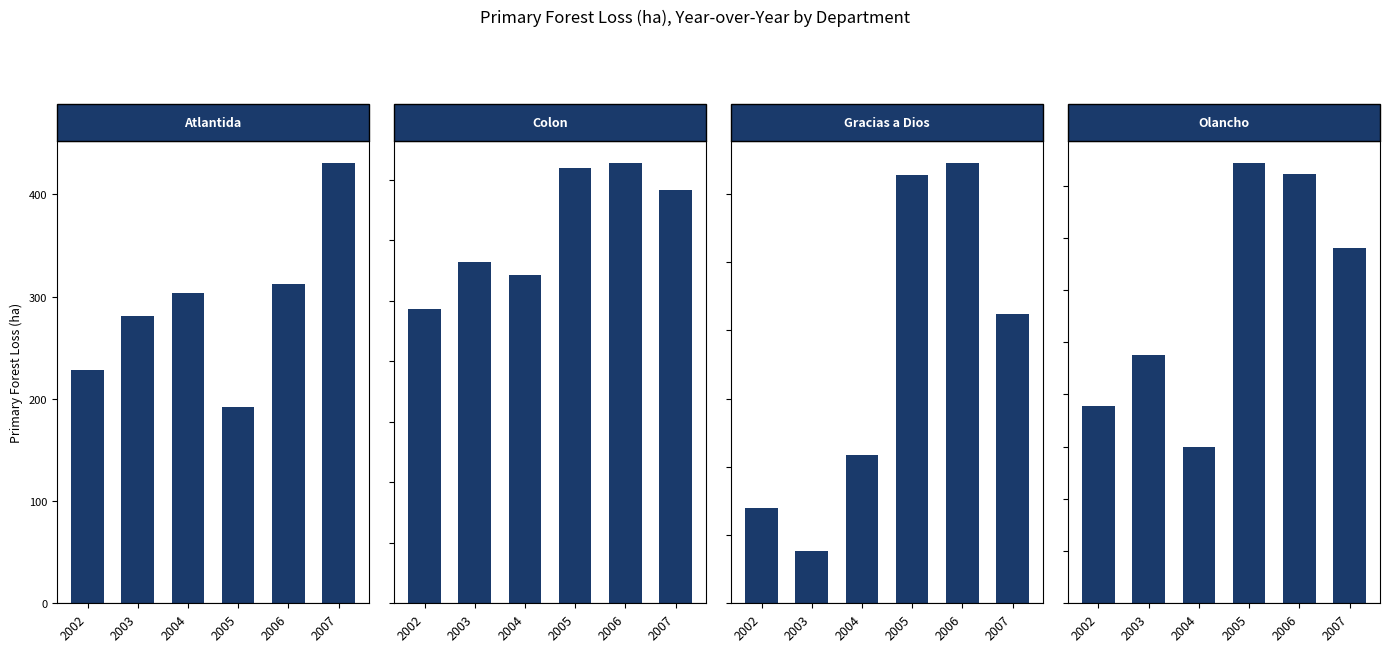

Is it true that Olancho equals 5973.5 at 2002?

False